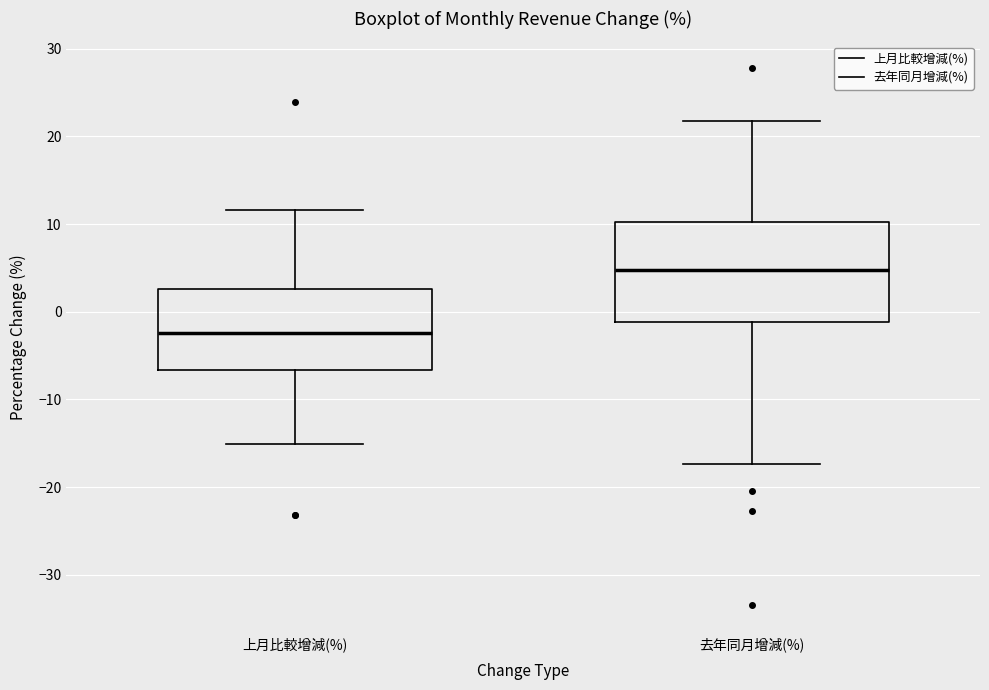

Reading left to right, transcribe this box plot: for each box, give where its median line is, the range the box spans, and where its two whiskers end, as read against the y-axis. The values are not printed on the chart, so give them approximately, as read against the axis.

上月比較增減(%): median -2, box -7 to 3, whiskers -15 to 12
去年同月增減(%): median 5, box -1 to 10, whiskers -17 to 22